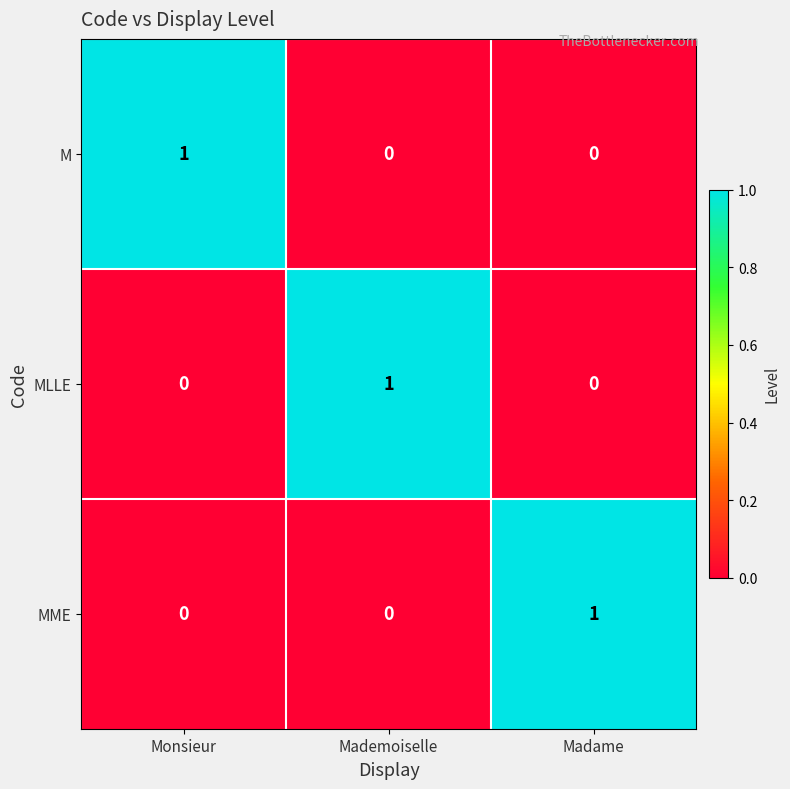

Count the M values in the range 0 to 1.

3